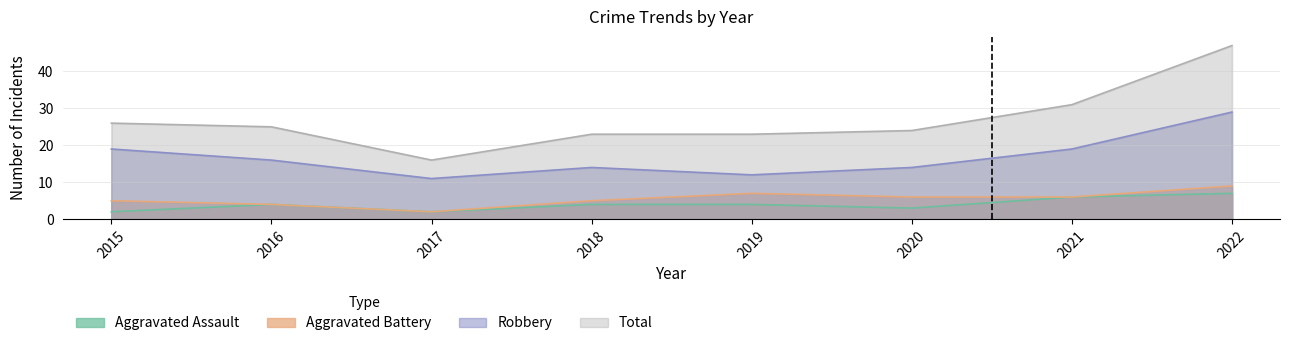

The Total series shows 47 at 2022. True or false?

True